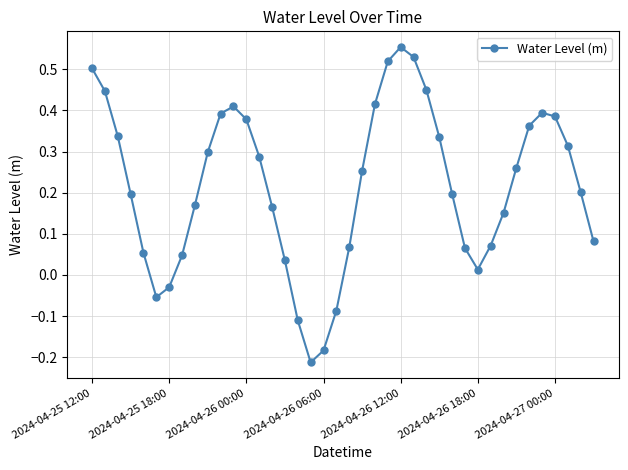

How many points are higher than both their immediate neighbors (excluding endpoints)?

3